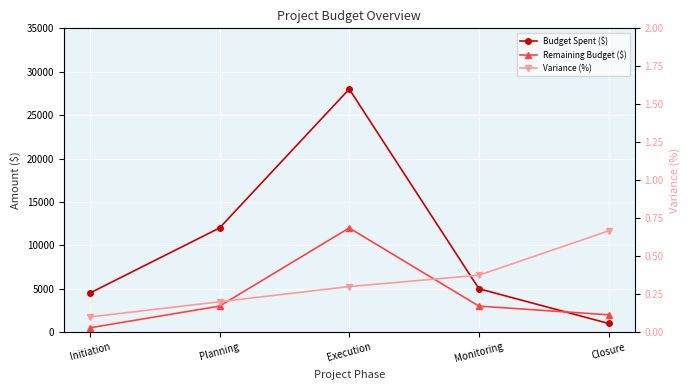

Between Execution and Closure, which series saw the biggest shift?

Budget Spent ($)